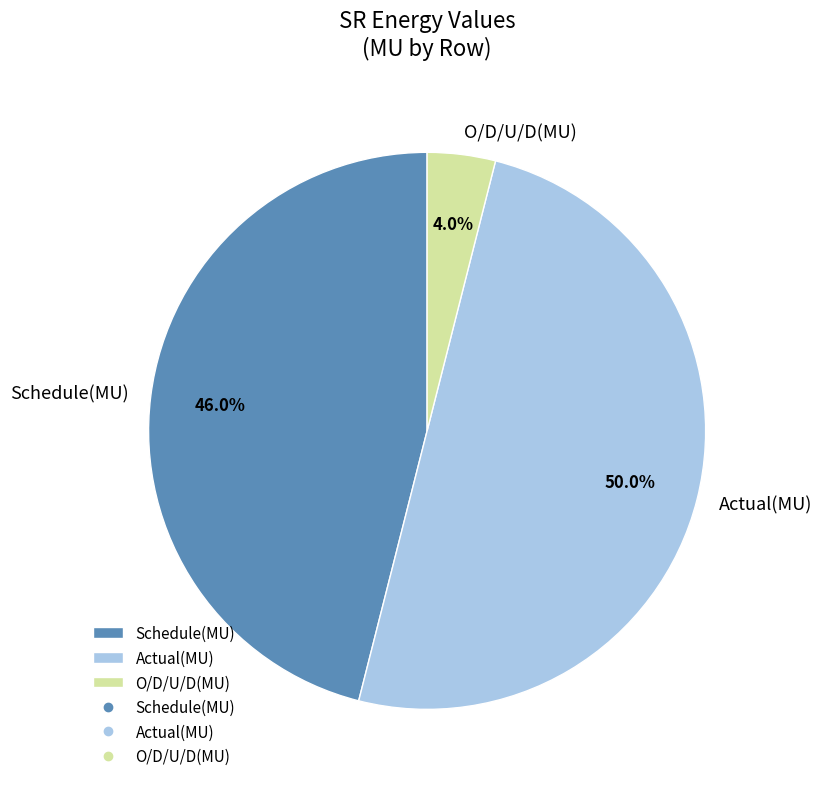

Combined, do Actual(MU) and Schedule(MU) account for over 50%?

Yes